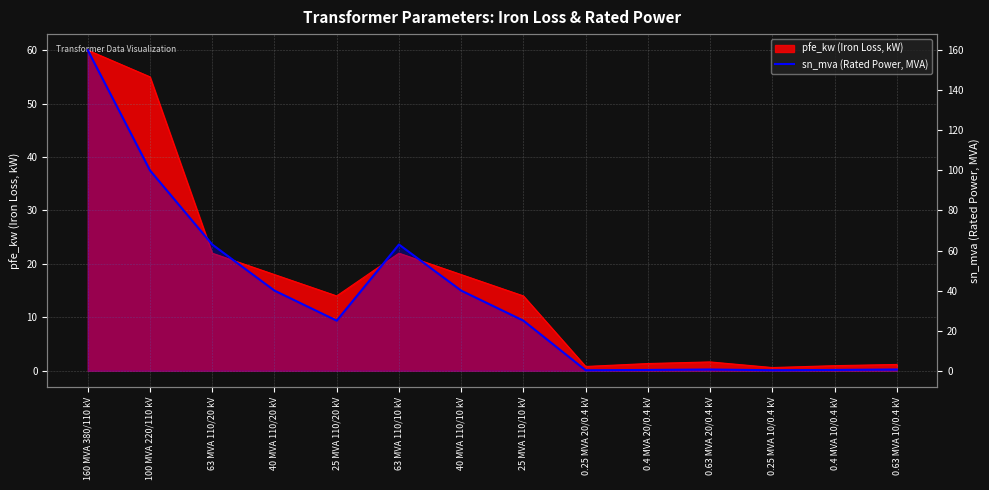

What is the minimum value shown in the chart?

0.2